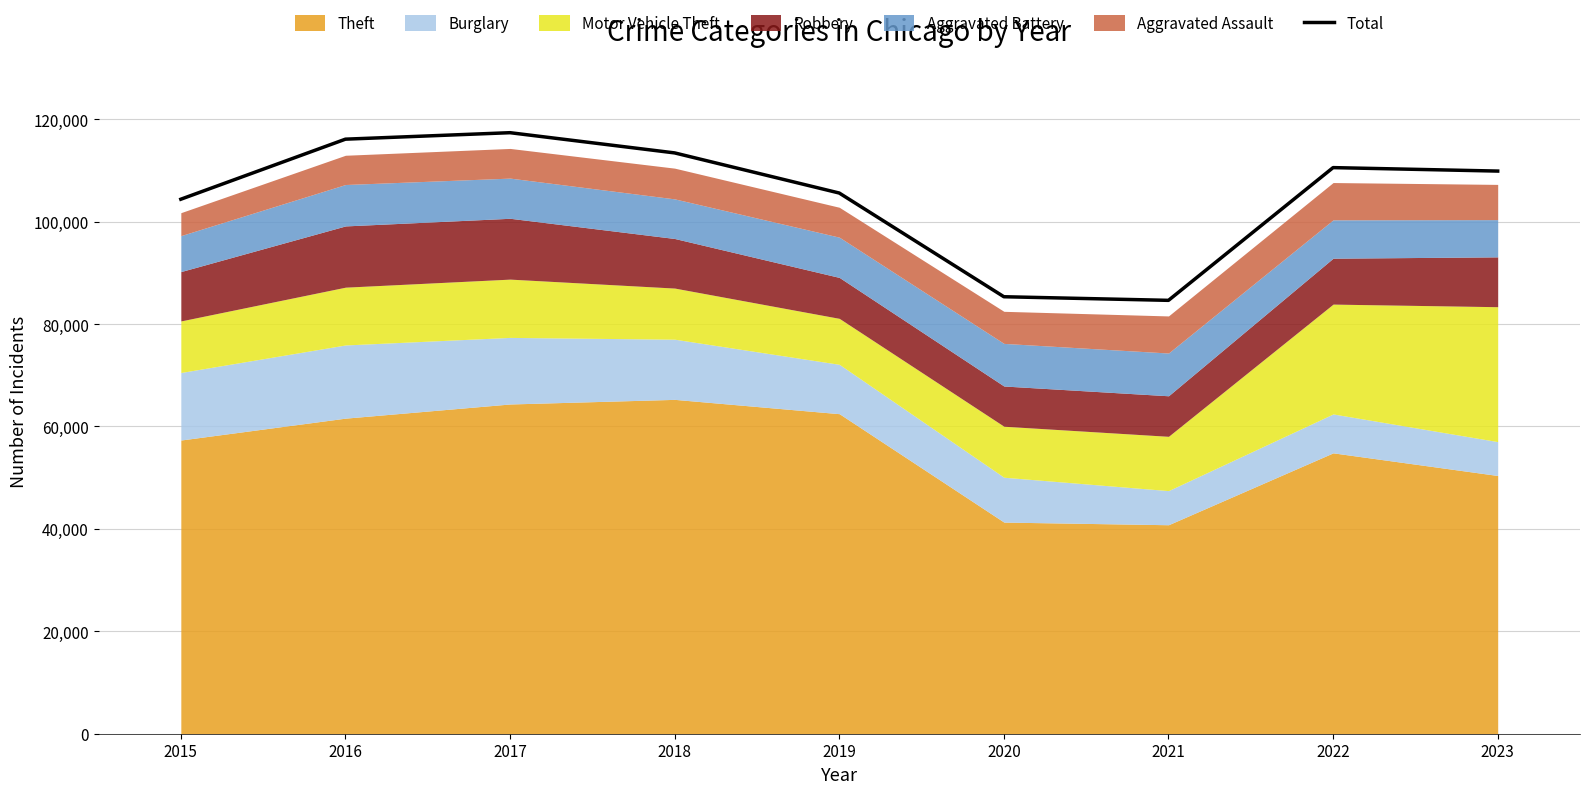

The value at 2015 is 104370. True or false?

True